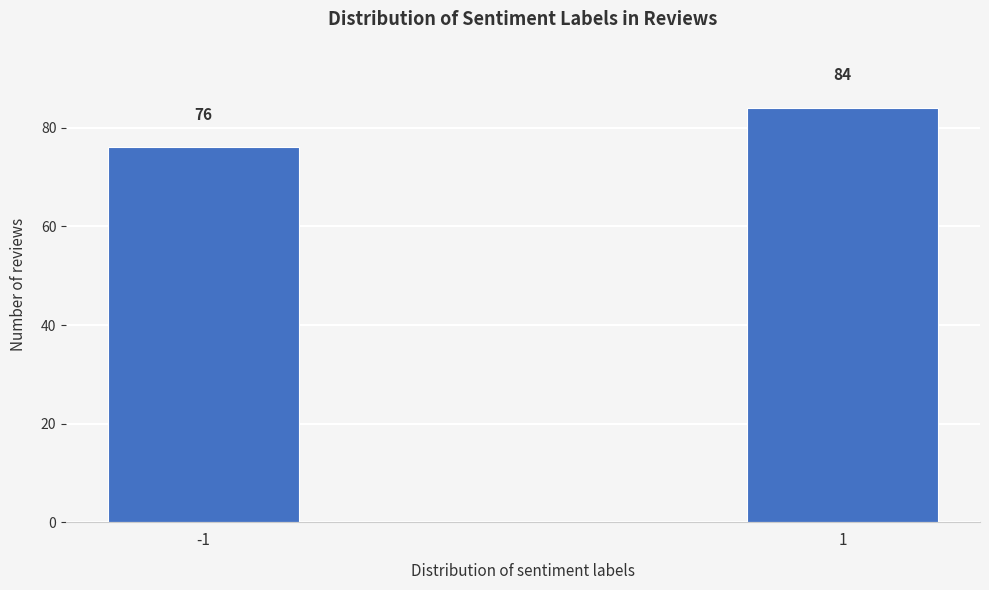

Reading left to right, extract all data points from this chart.

-1=76	1=84